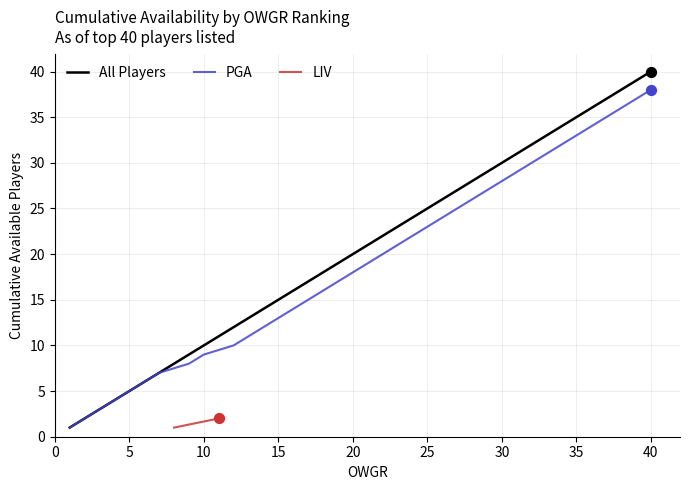

At which label does PGA reach its peak?

40